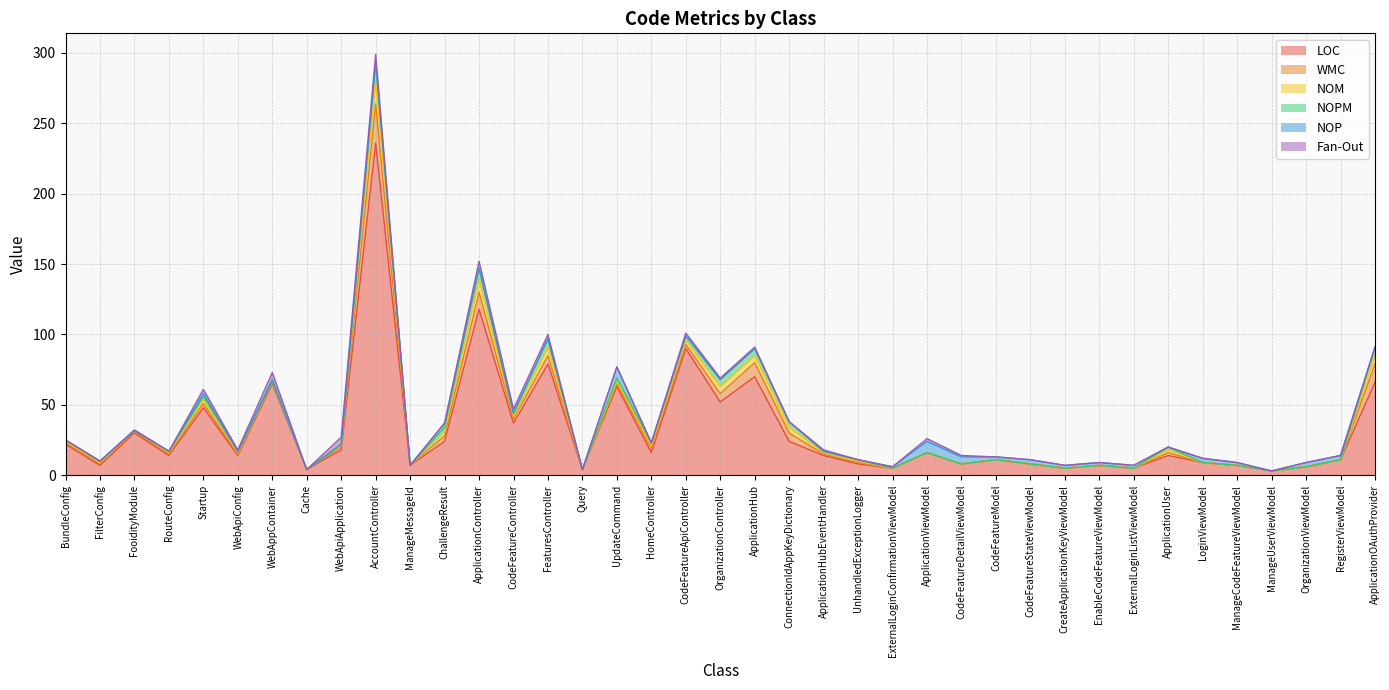

At which category is the sum across all series the highest?

AccountController